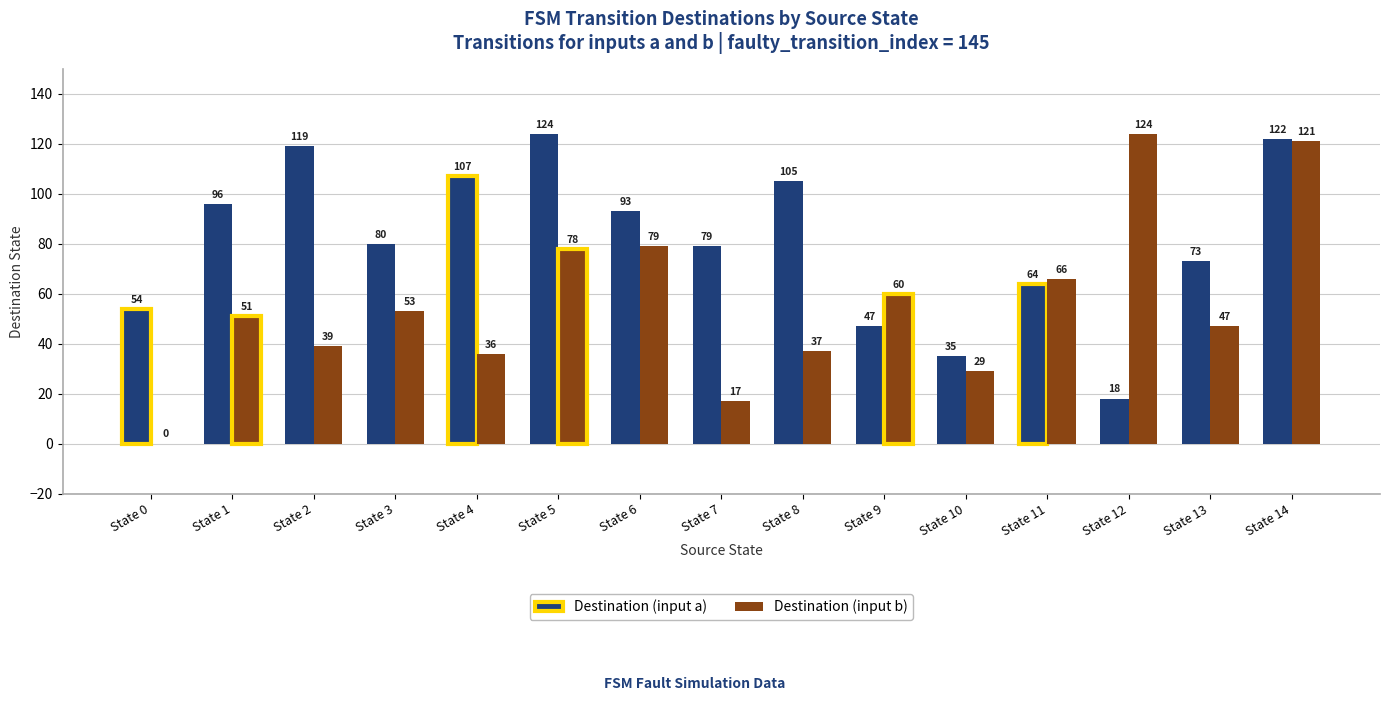

Which series has the largest total across all categories?

Destination (input a)